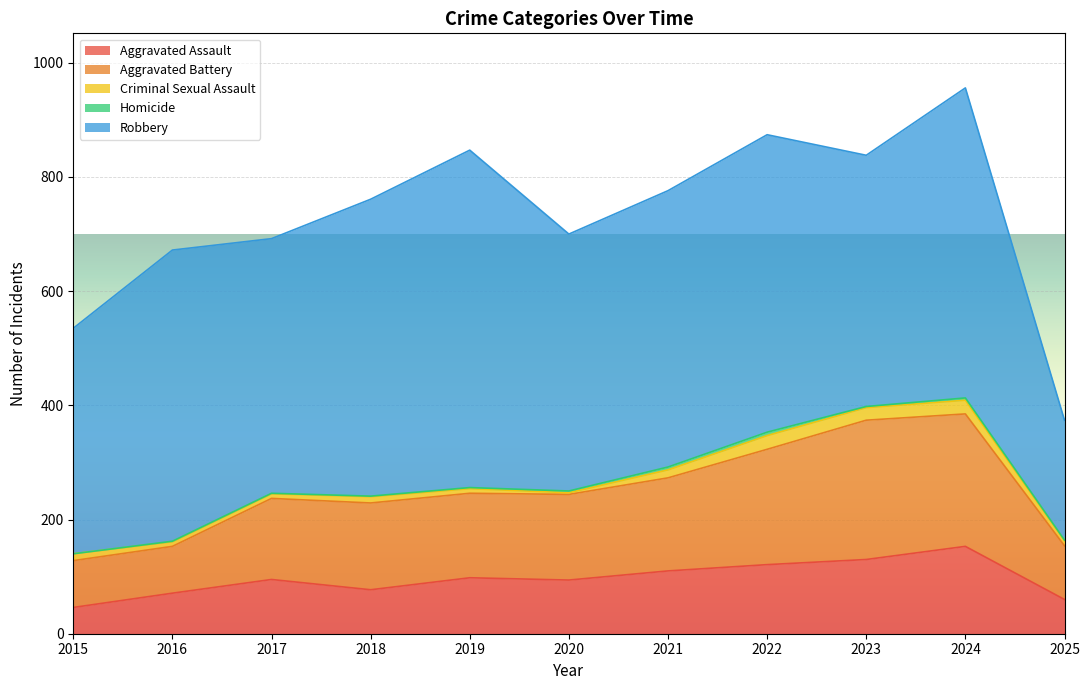

What is the value of the Homicide point at the 2nd from the left?

1